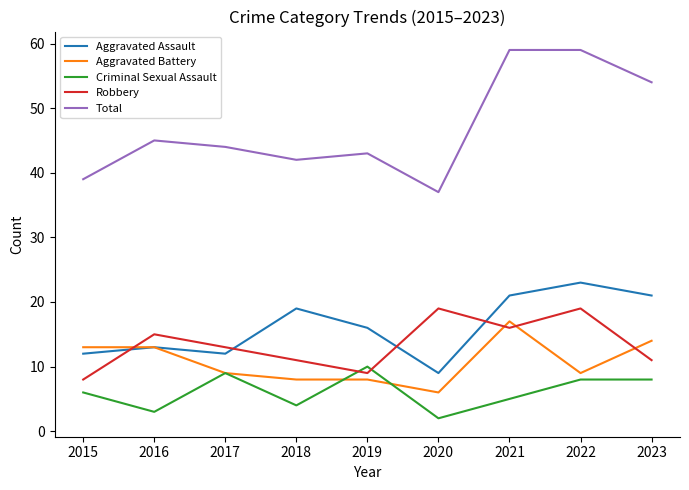

Reading right to left, extract all data points from this chart.

Aggravated Assault: 21	23	21	9	16	19	12	13	12
Aggravated Battery: 14	9	17	6	8	8	9	13	13
Criminal Sexual Assault: 8	8	5	2	10	4	9	3	6
Robbery: 11	19	16	19	9	11	13	15	8
Total: 54	59	59	37	43	42	44	45	39